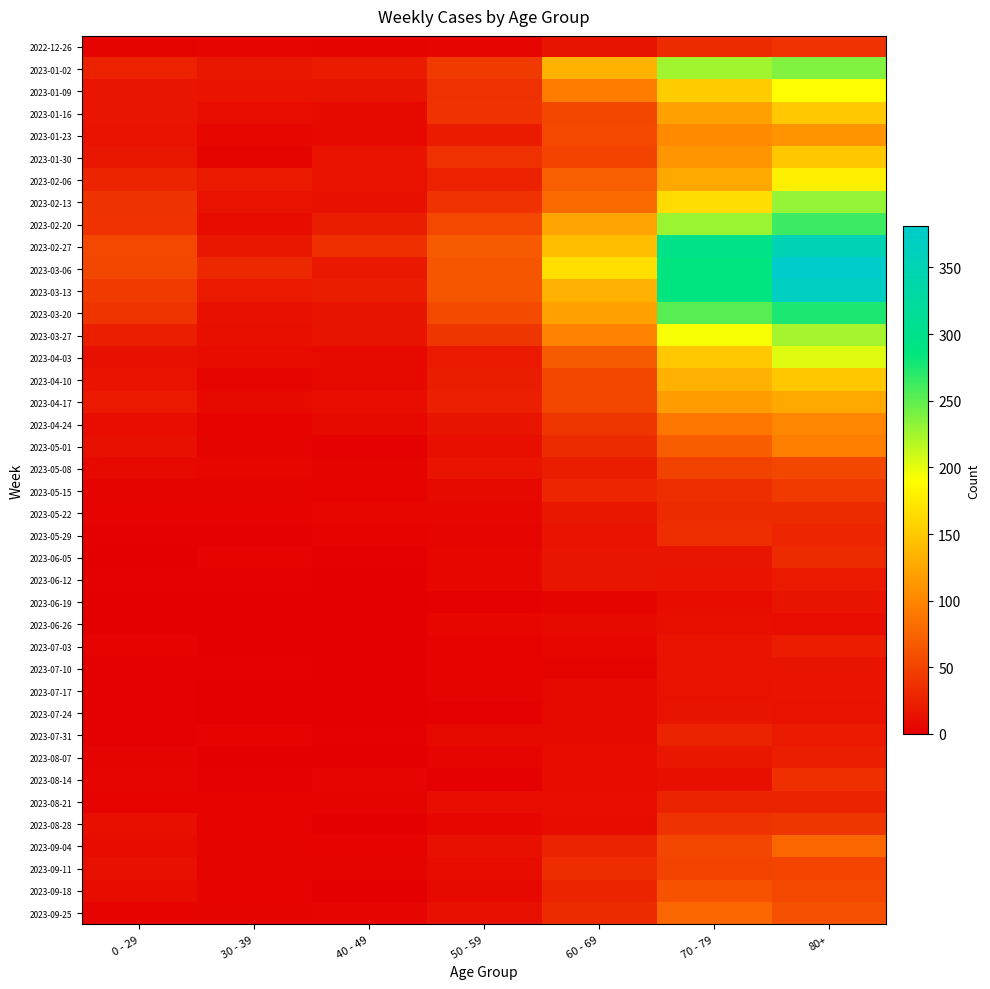

At which category is the sum across all series the highest?

80+